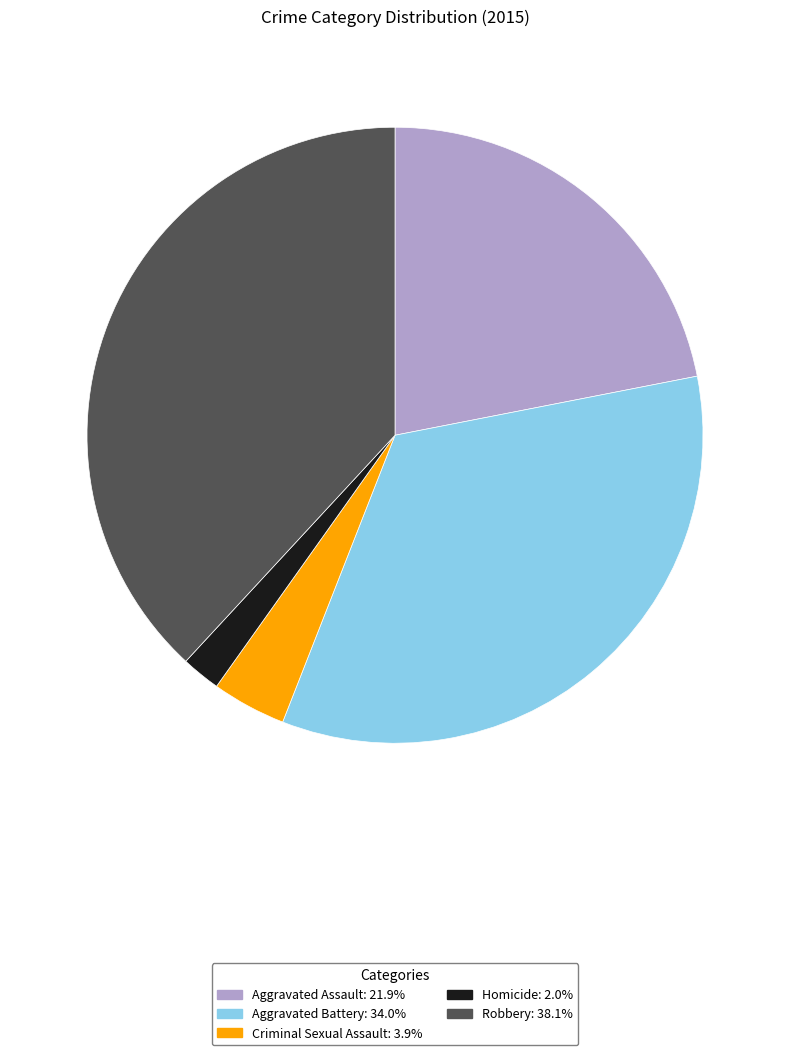

Do Robbery and Aggravated Battery together represent more than half of the pie?

Yes